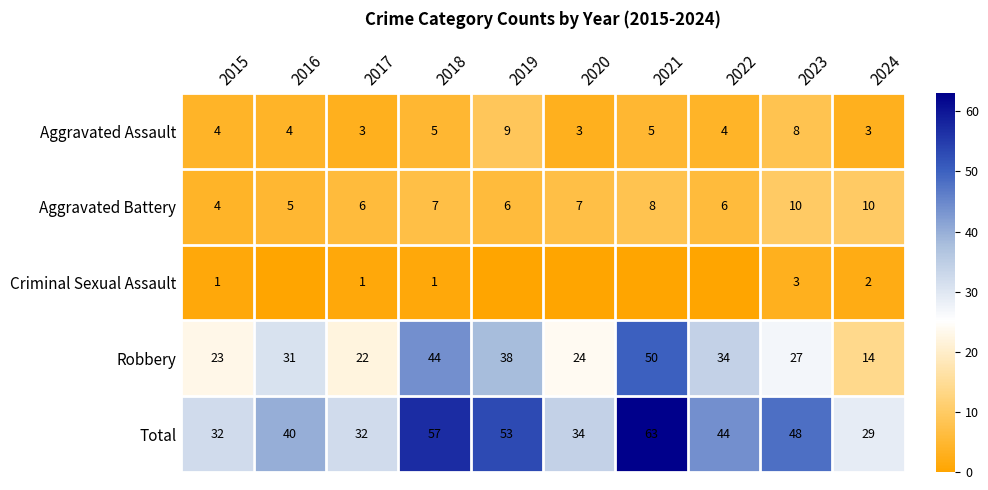

Is the value of Total at 2019 greater than the value of Aggravated Battery at 2022?

Yes